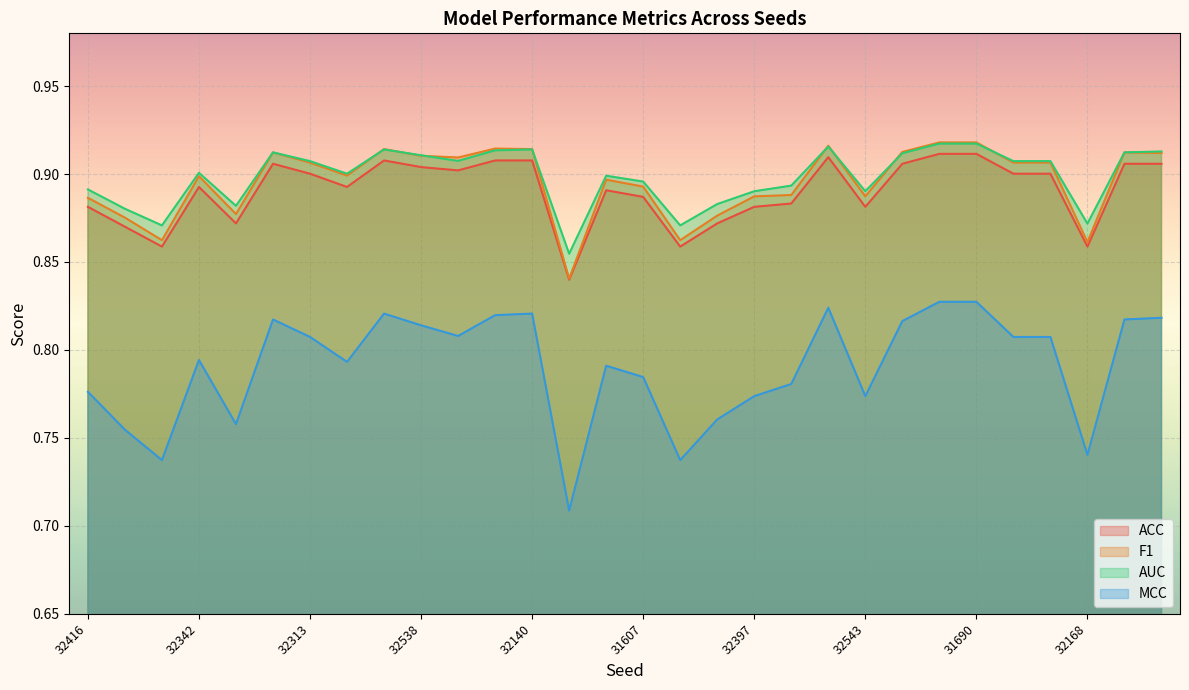

True or false: F1 and ACC intersect in this chart.

False